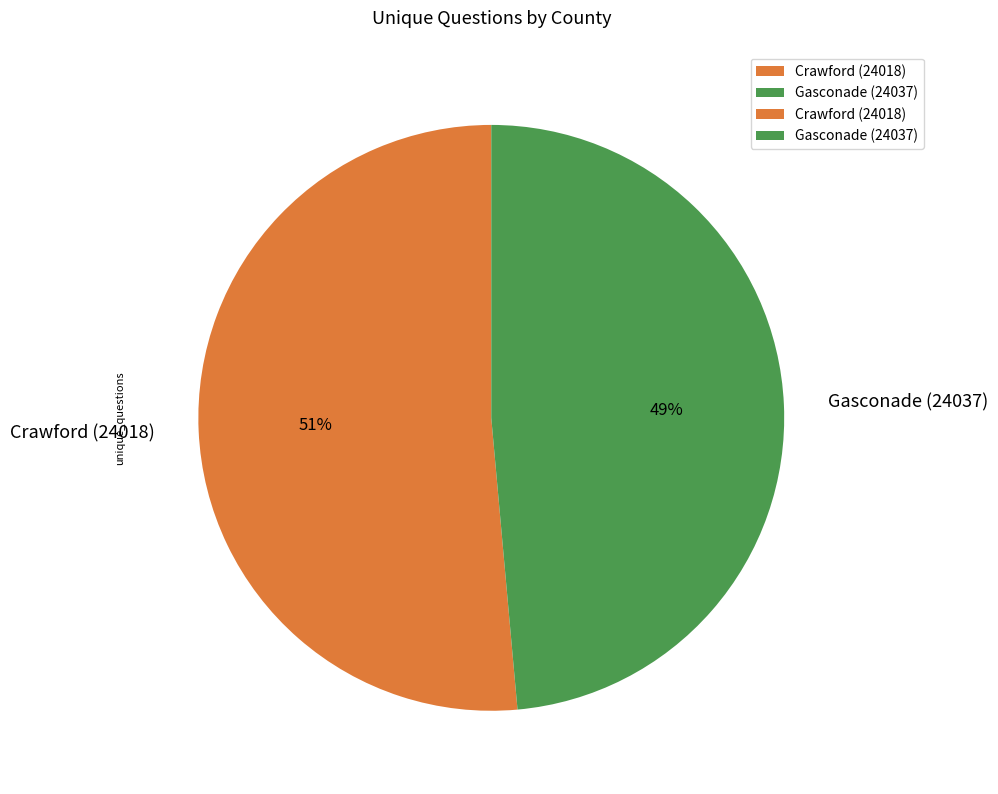

To the nearest percent, what percentage of the pie is Gasconade (24037)?

49%